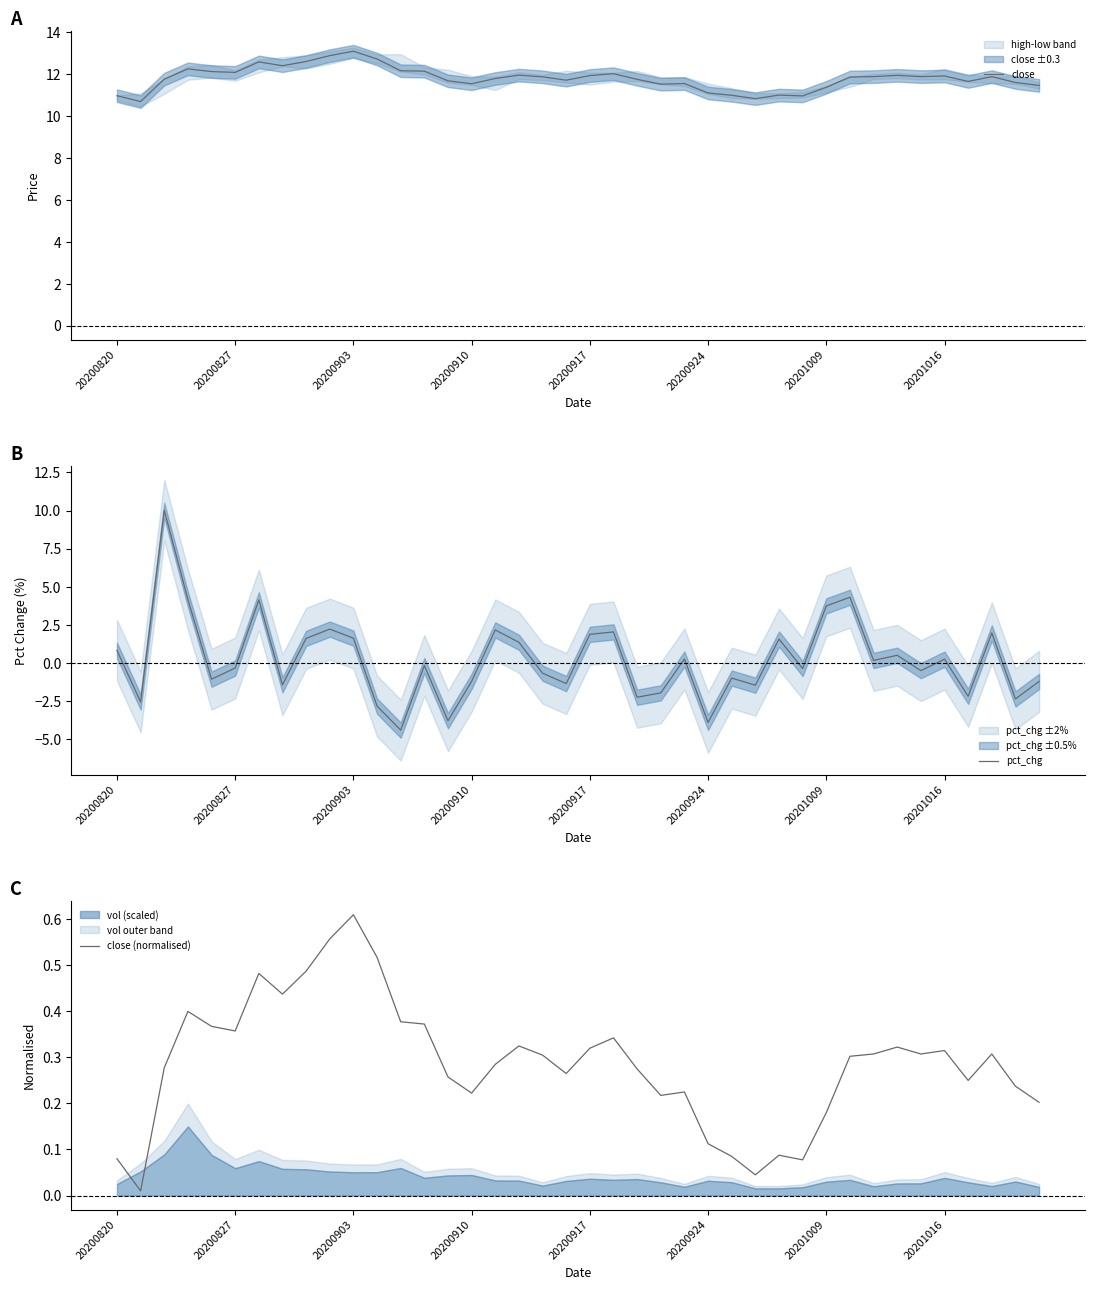

What is the lowest value of the close series?

10.7